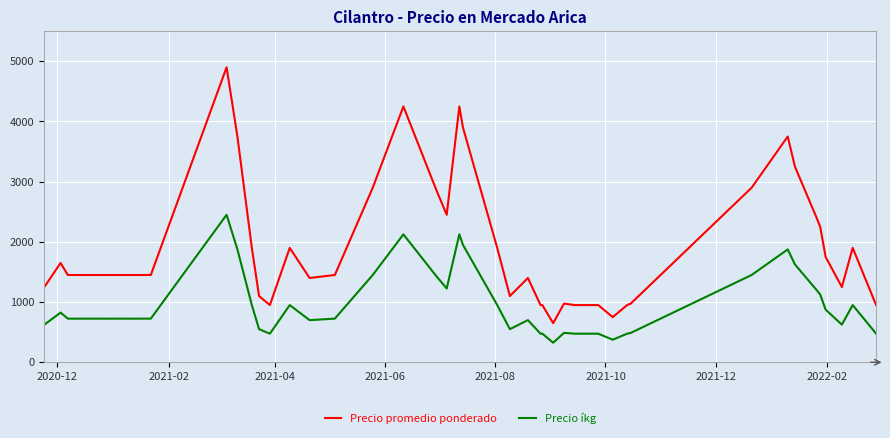

How many categories are shown in the chart?

40